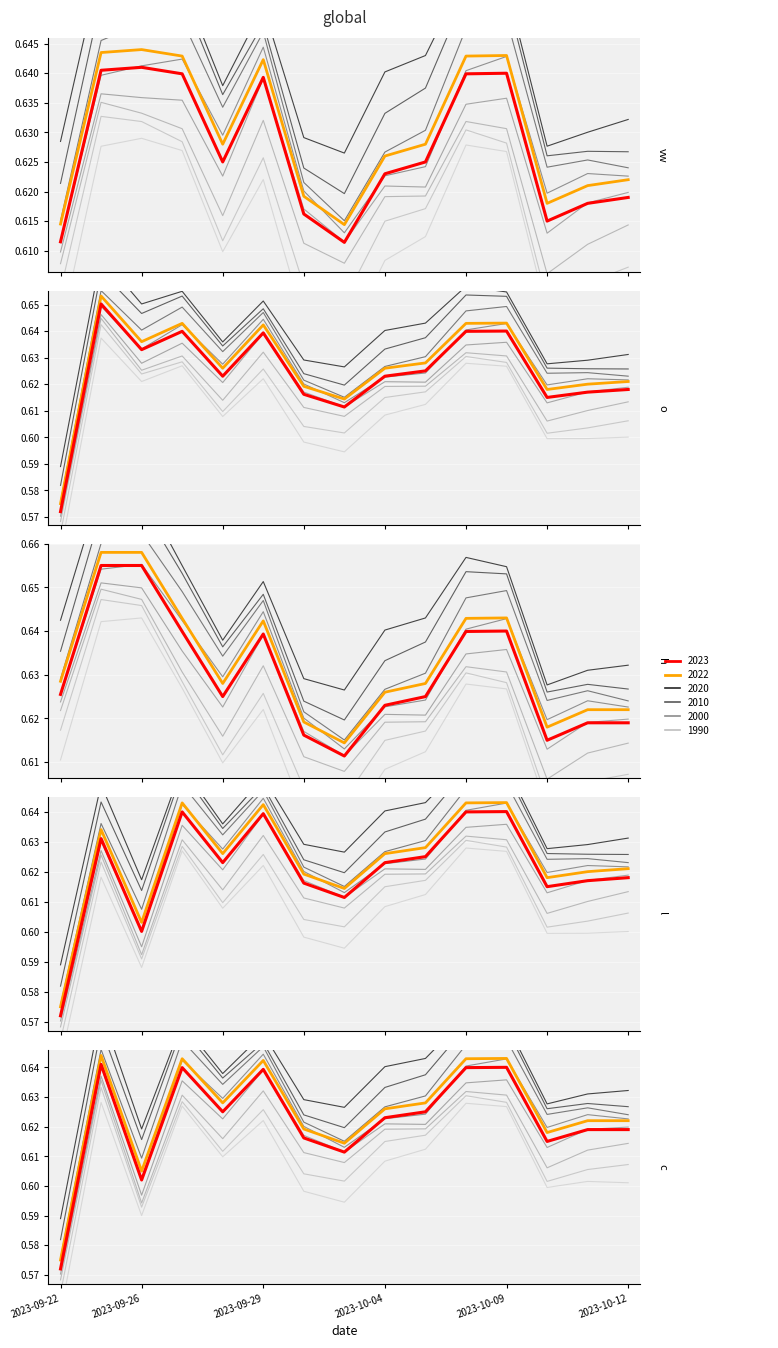

True or false: c and o intersect in this chart.

False